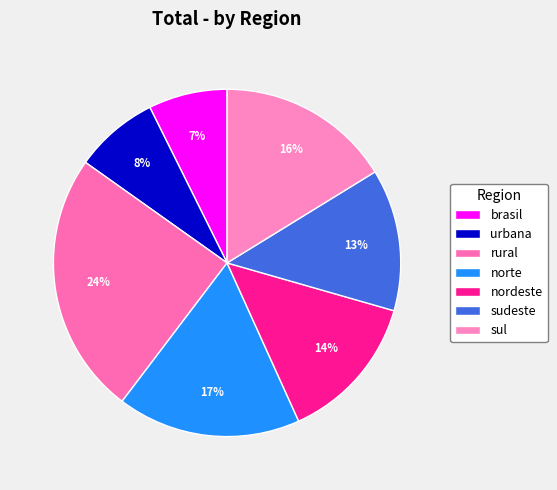

The nordeste slice represents 14% of the pie. True or false?

True